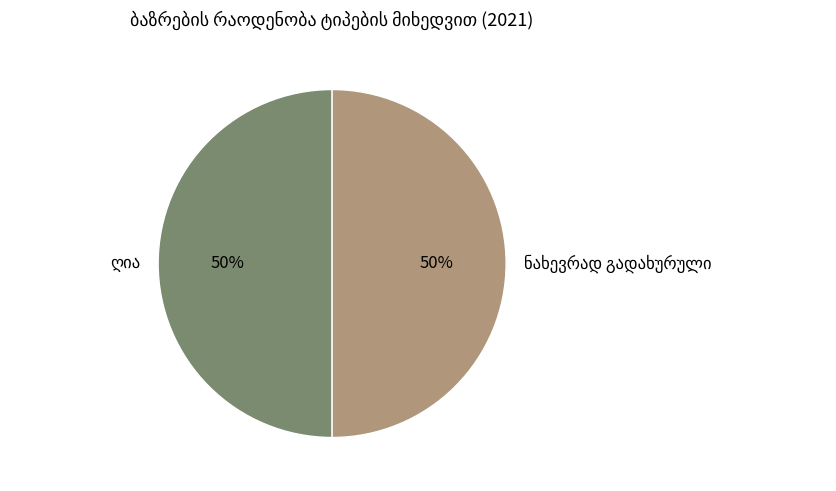

Is there a majority slice in this chart?

No